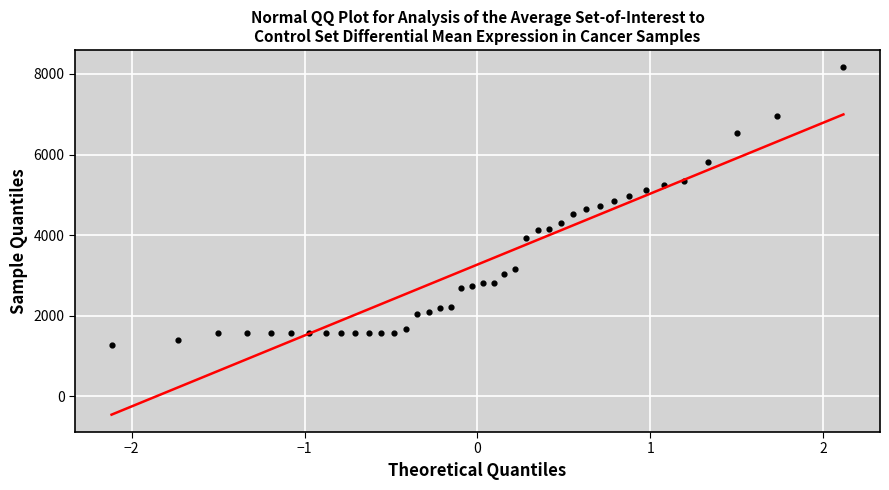

What is the range of Y values (max minus min)?

6895